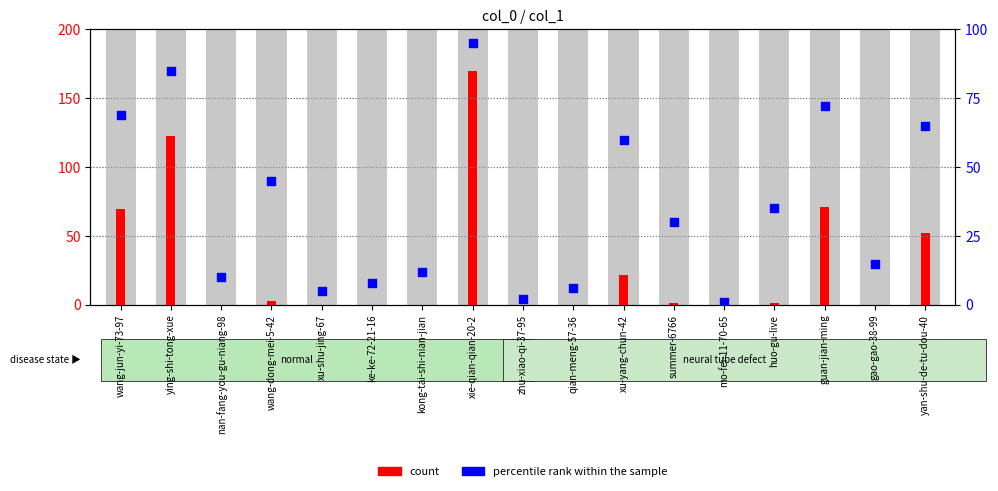

Which has a higher value, mo-fei-11-70-65 or huo-gu-live?

huo-gu-live